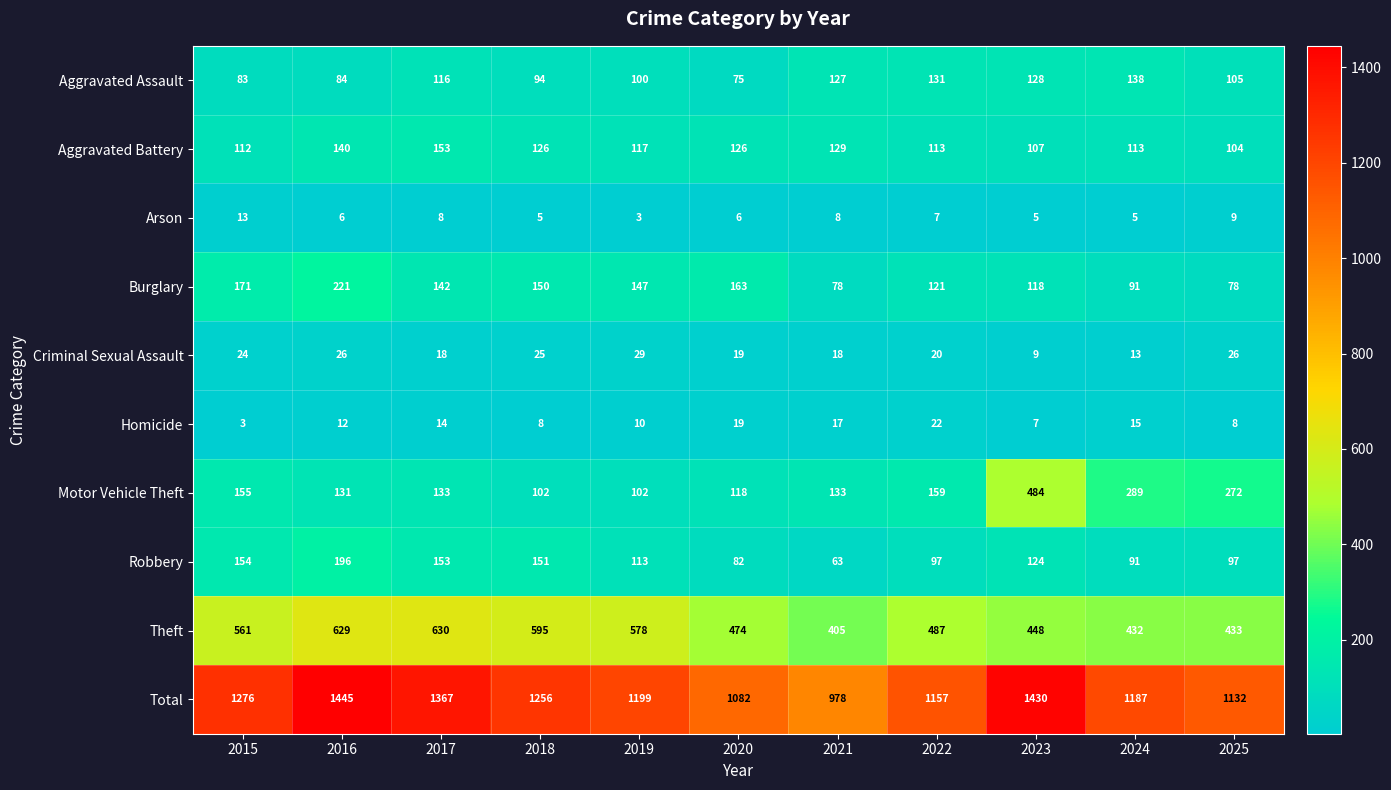

Which series has the largest range (max minus min)?

Total